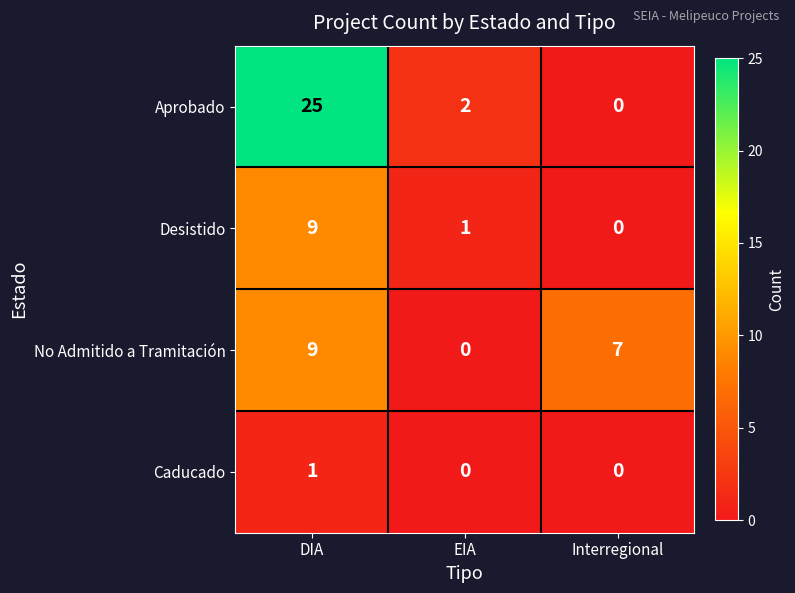

Which category has the lowest value in the Aprobado series?

Interregional